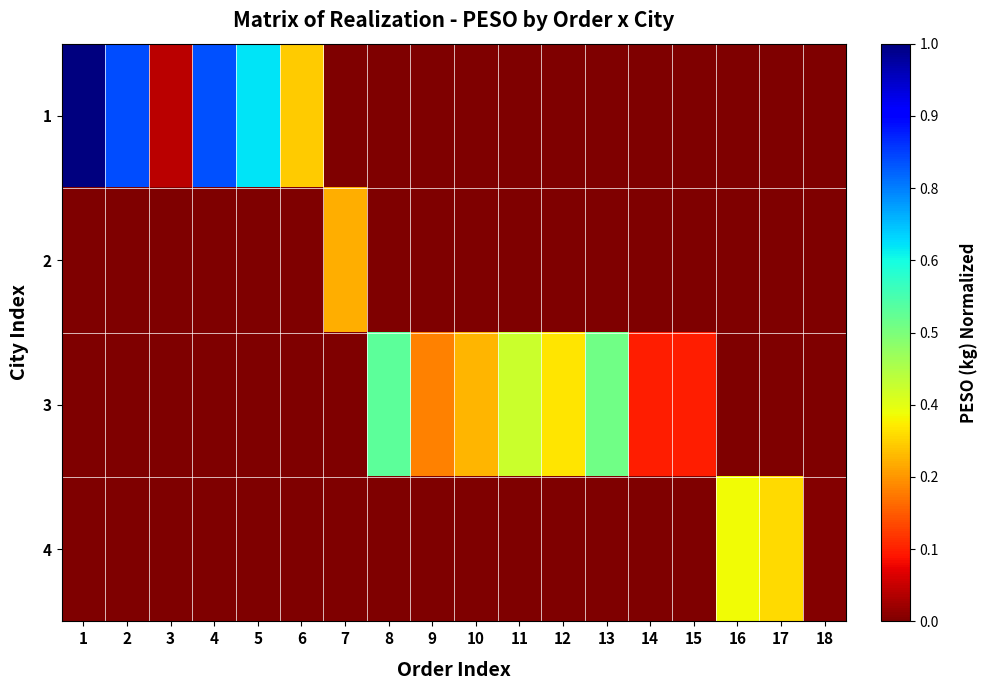

How many data points does each series have?

18